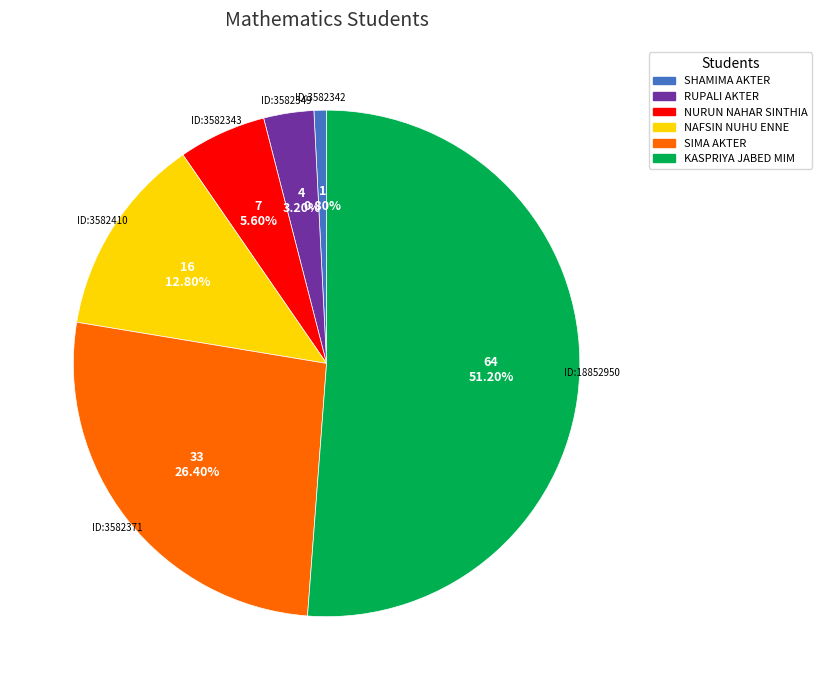

Does any single category account for the majority?

Yes